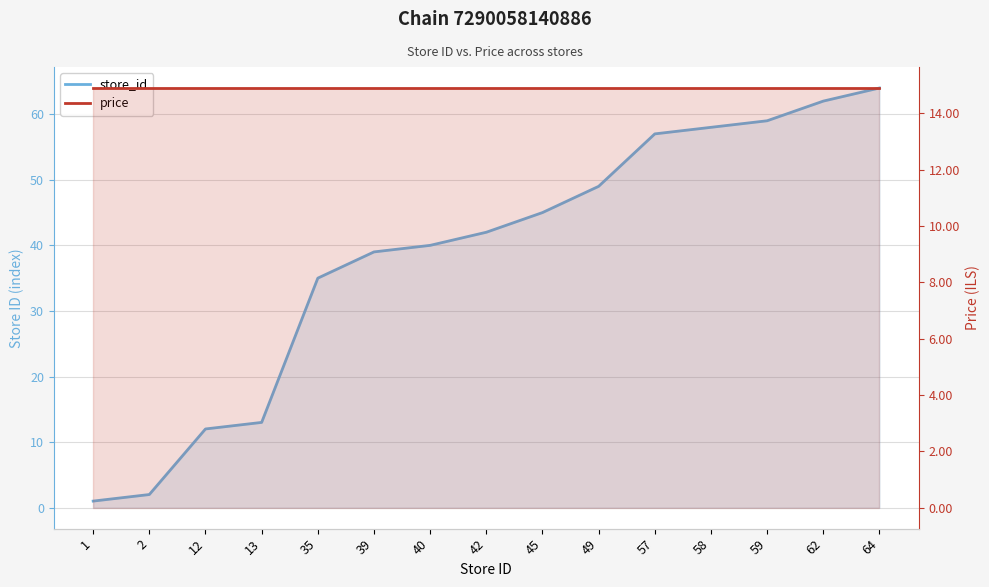

True or false: store_id has a value of 57.0 at 57.

True